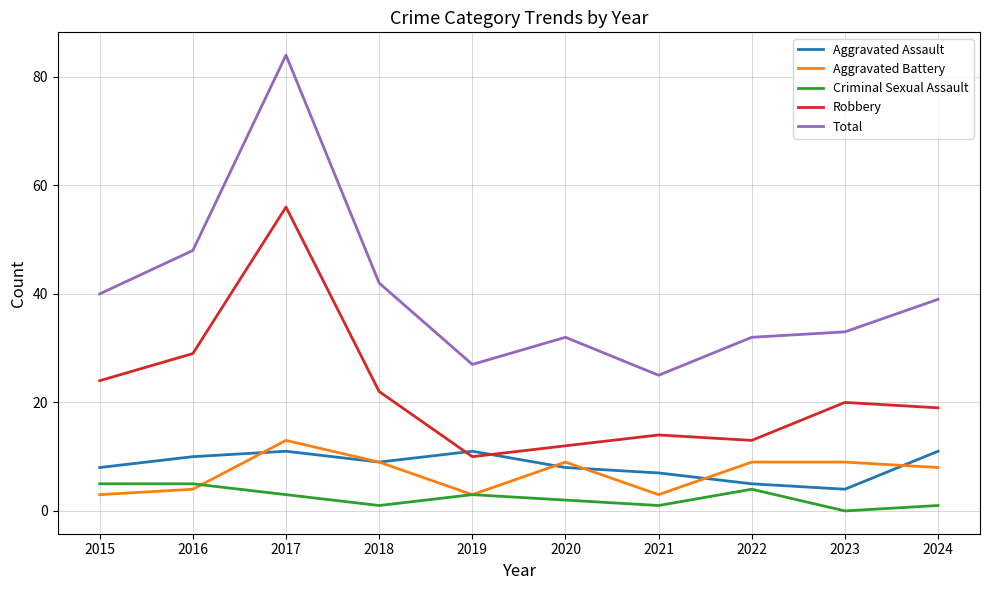

True or false: Robbery has a value of 56 at 2017.

True